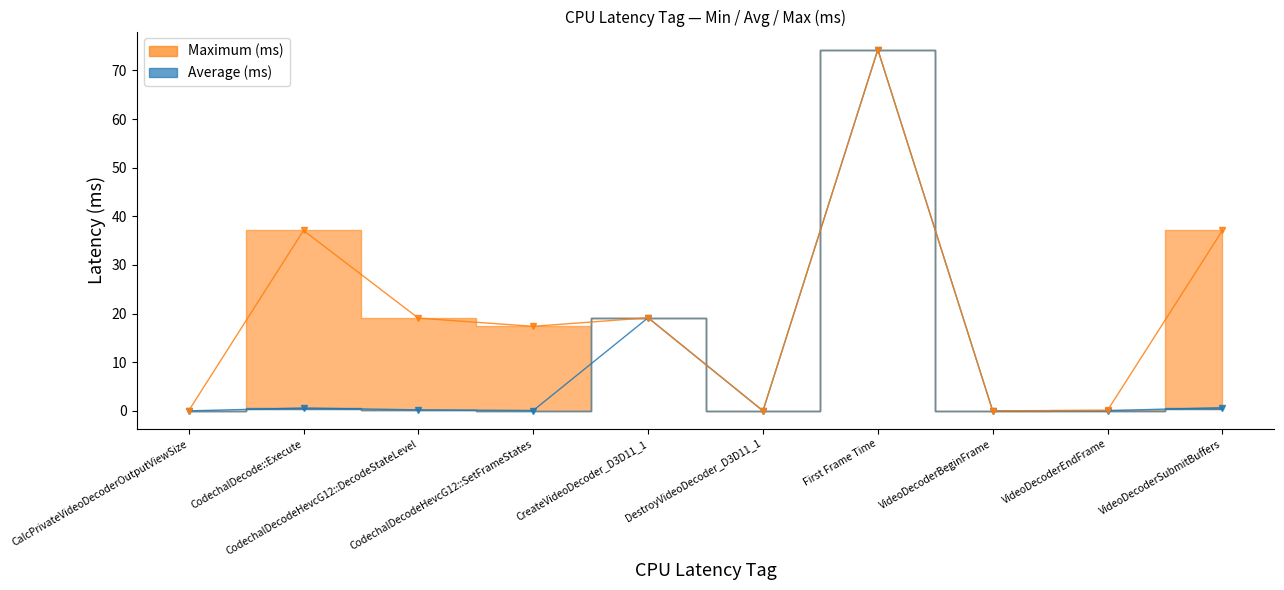

Count the number of categories in the chart.

10